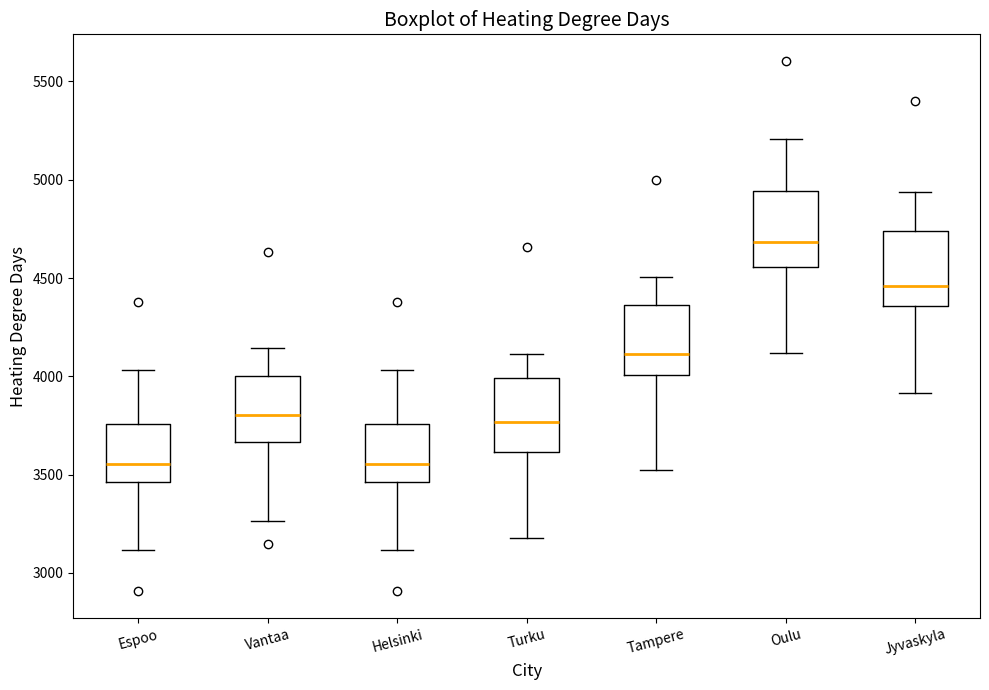

Where is the lower edge of the box for Vantaa on the y-axis? The values are not printed on the chart, so give them approximately, as read against the axis.

3650